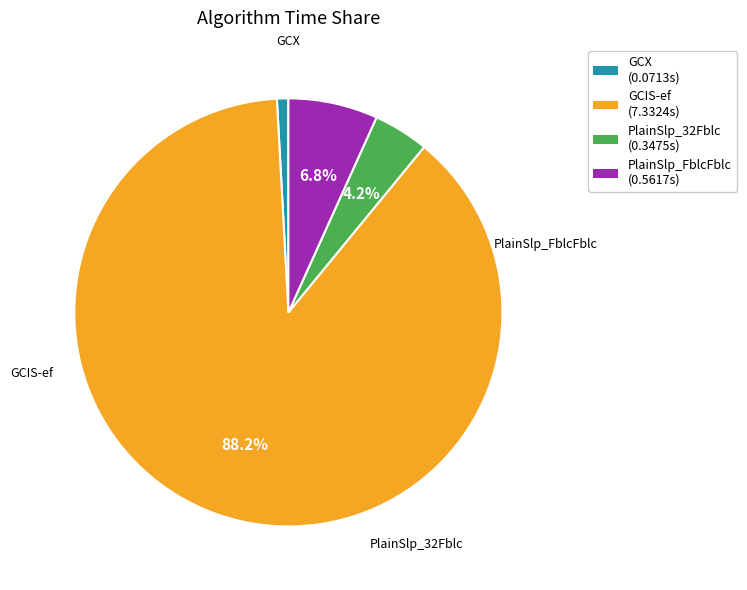

What percentage is the PlainSlp_FblcFblc slice, to the nearest percent?

7%